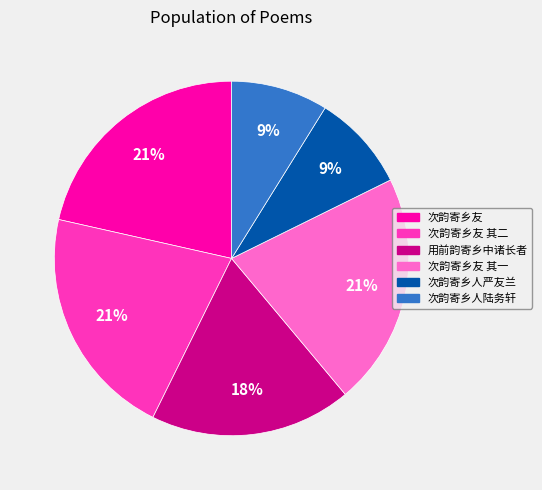

Combined, do 次韵寄乡友 and 次韵寄乡人陆务轩 account for over 50%?

No